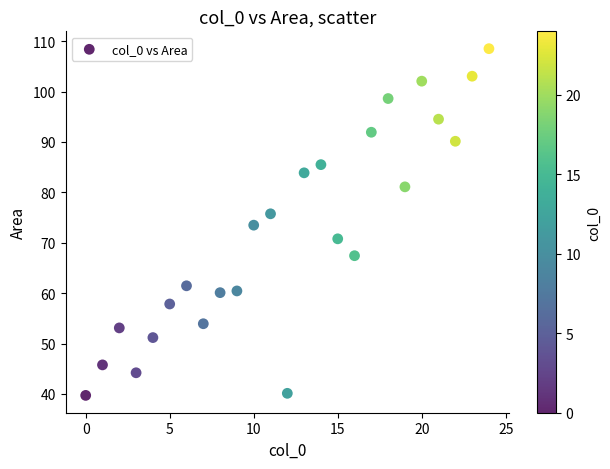

What is the range of Y values (max minus min)?

68.8